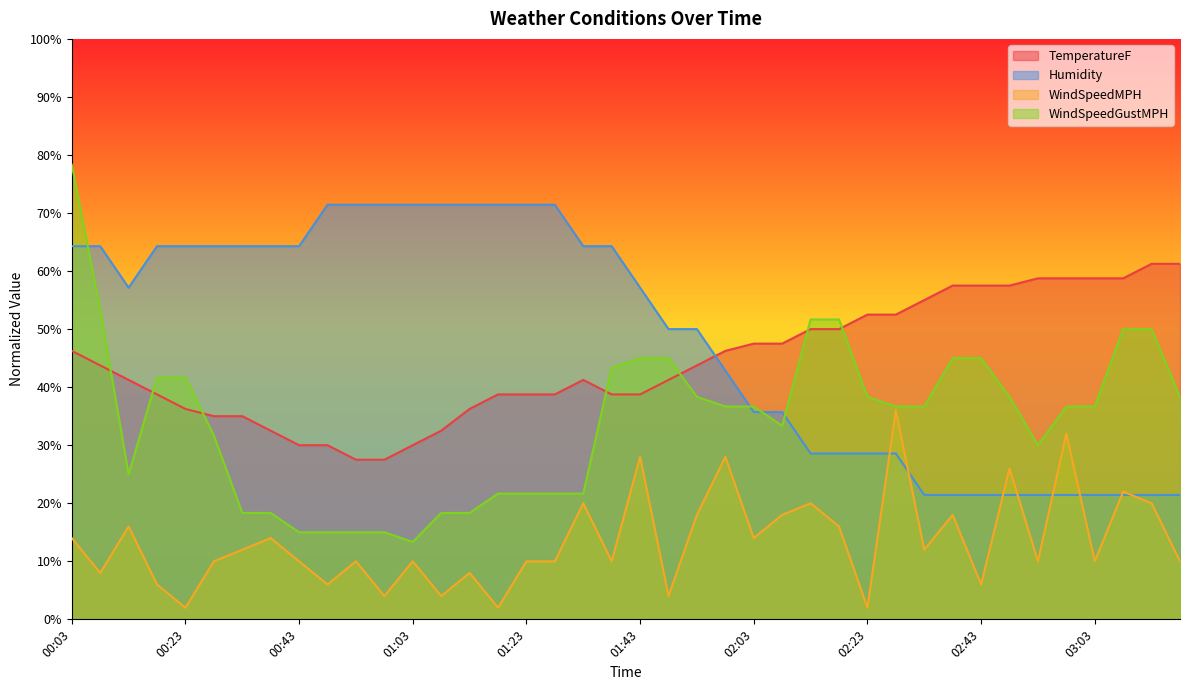

What is the total value across all series at 00:18?

150.7